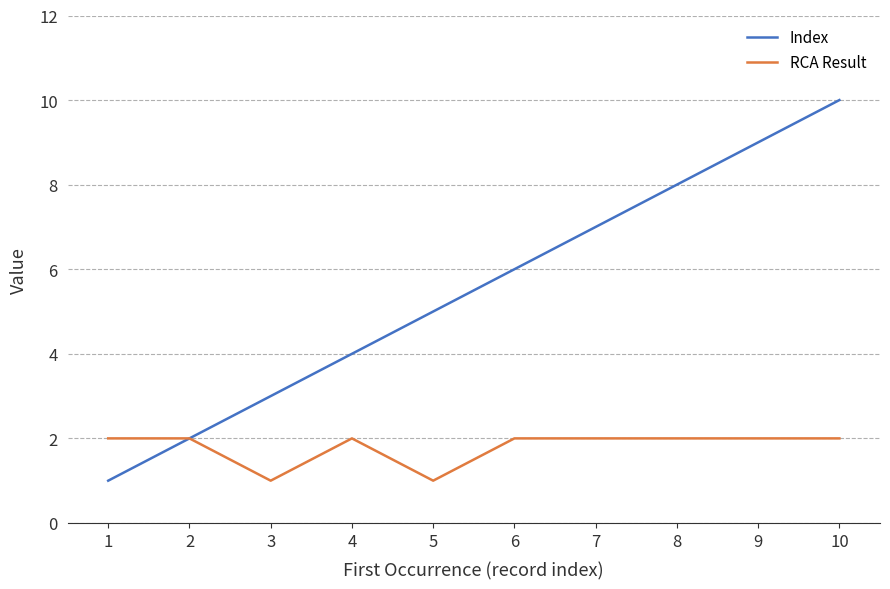

Reading right to left, list all the values displayed in this chart.

Index: 10	9	8	7	6	5	4	3	2	1
RCA Result: 2	2	2	2	2	1	2	1	2	2